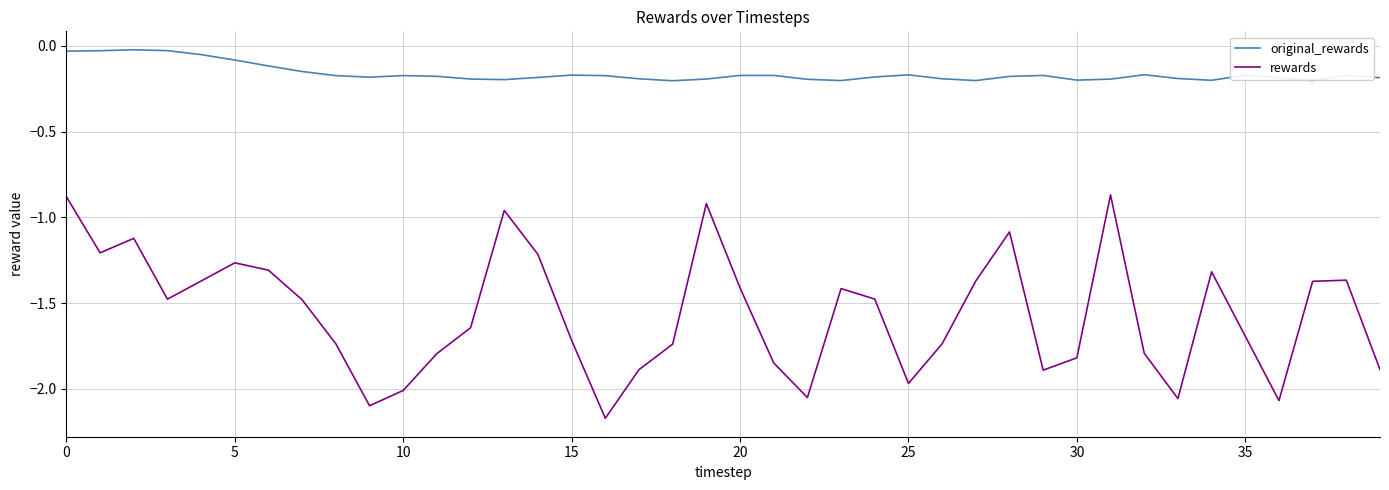

Which series has the largest total across all categories?

original_rewards